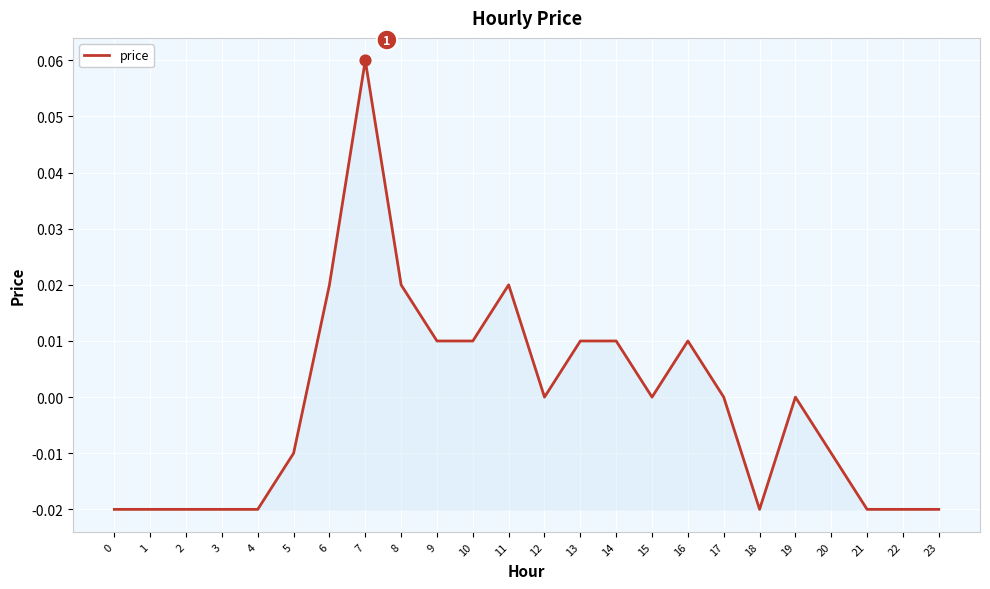

Between 1 and 14, which is larger?

14